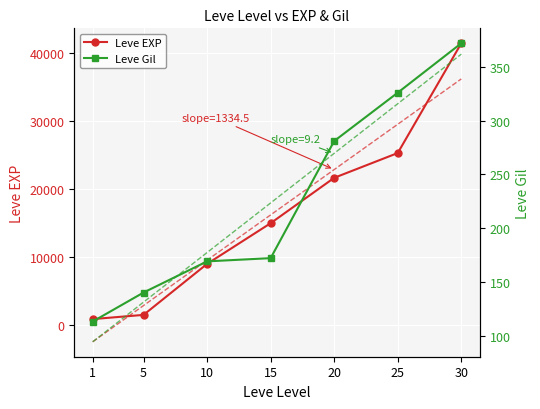

The Leve Gil series shows 281 at 20. True or false?

True